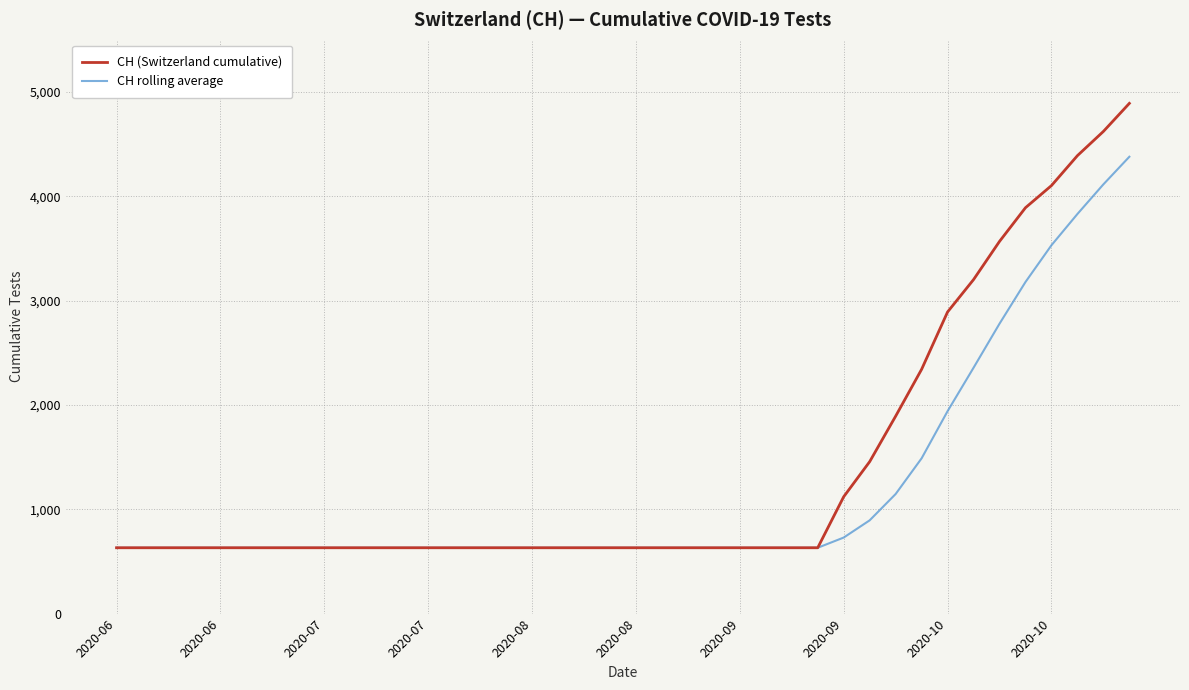

Rank the series by their maximum value, from lowest to highest.

CH rolling average, CH (Switzerland cumulative)